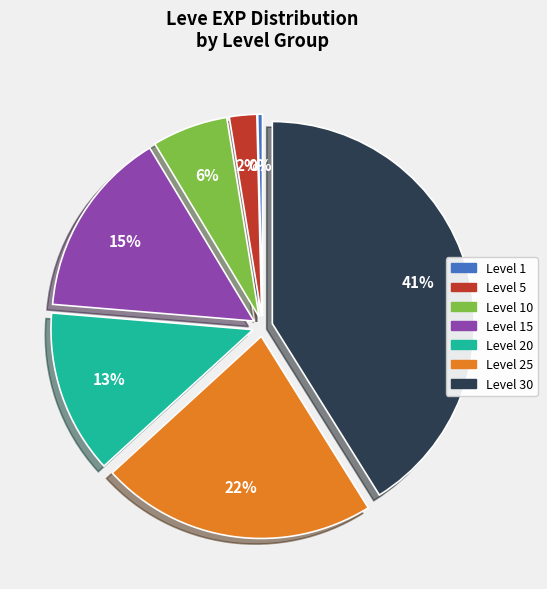

Between Level 15 and Level 10, which is larger?

Level 15